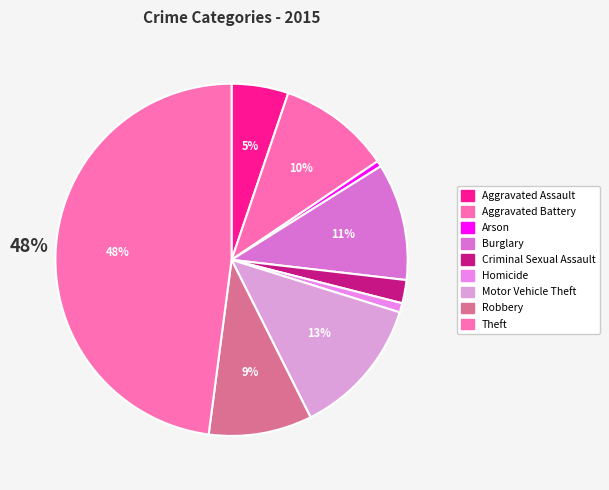

Which category has the smallest portion of the pie?

Arson